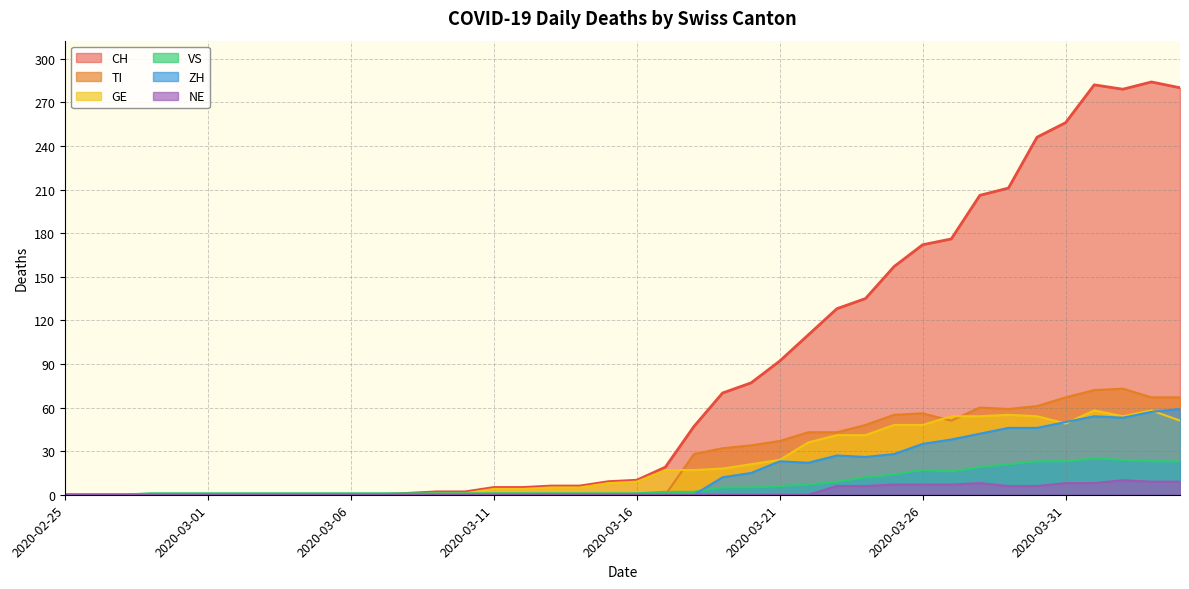

Count the number of data series in this chart.

6